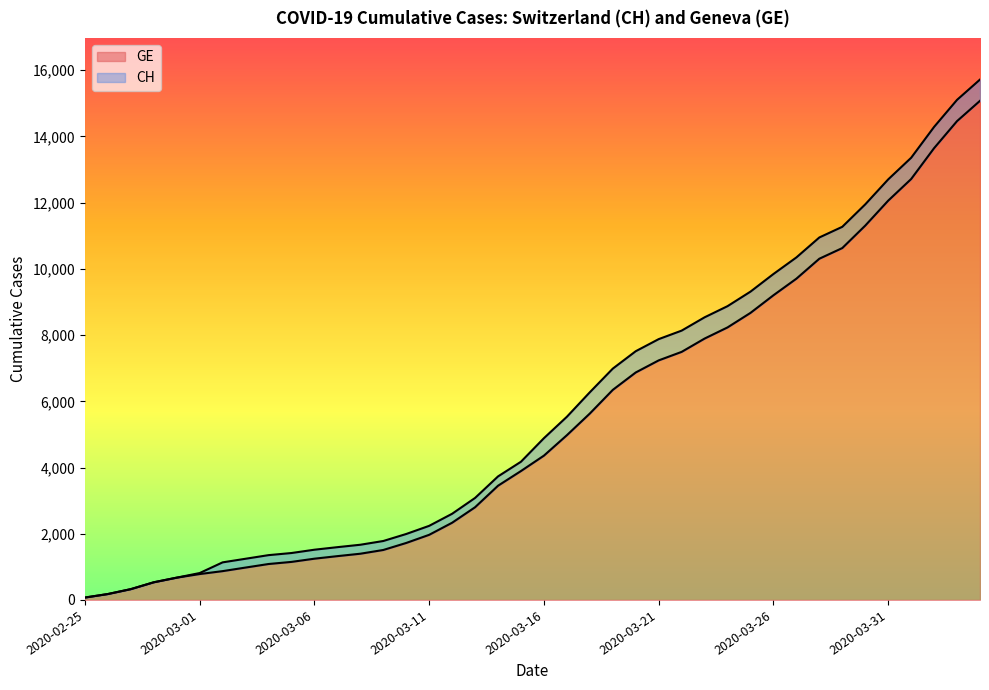

At which label is GE closest to 7574?

2020-03-22